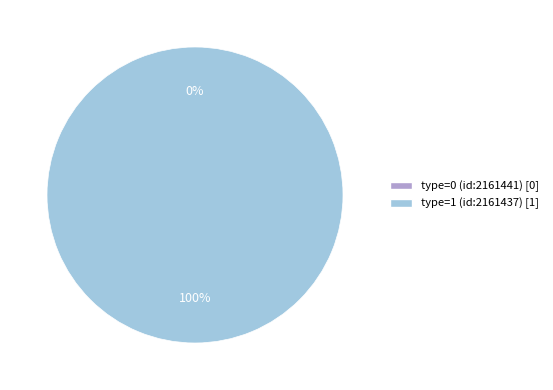

True or false: type=0 (id:2161441) accounts for 6% of the total.

False